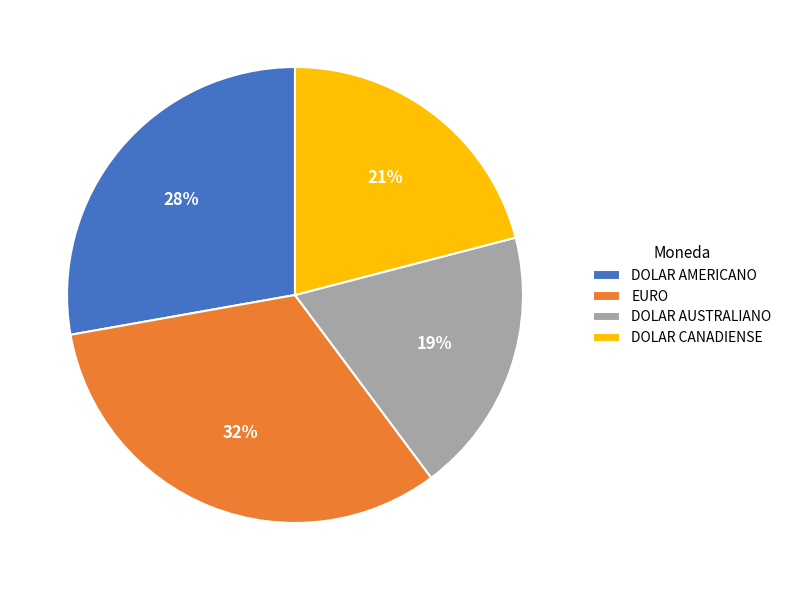

Do DOLAR AUSTRALIANO and DOLAR CANADIENSE together represent more than half of the pie?

No